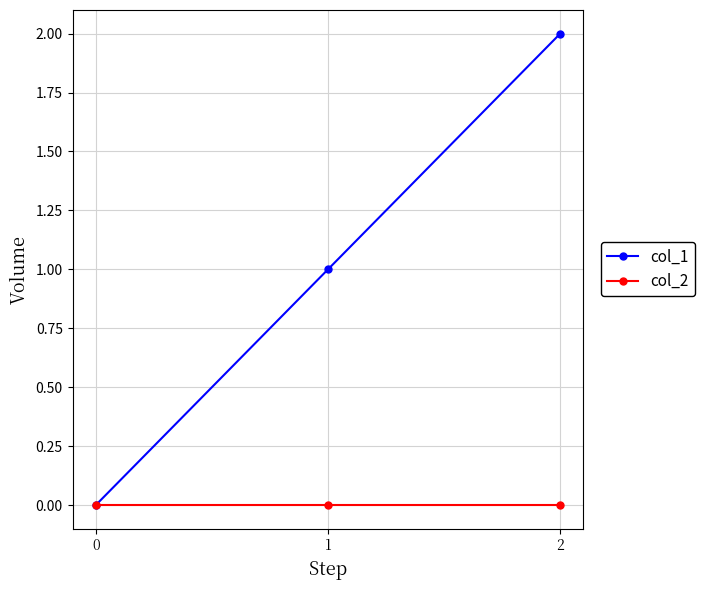

Reading left to right, transcribe all the data shown in this chart.

col_1: 0=0	1=1	2=2
col_2: 0=0	1=0	2=0